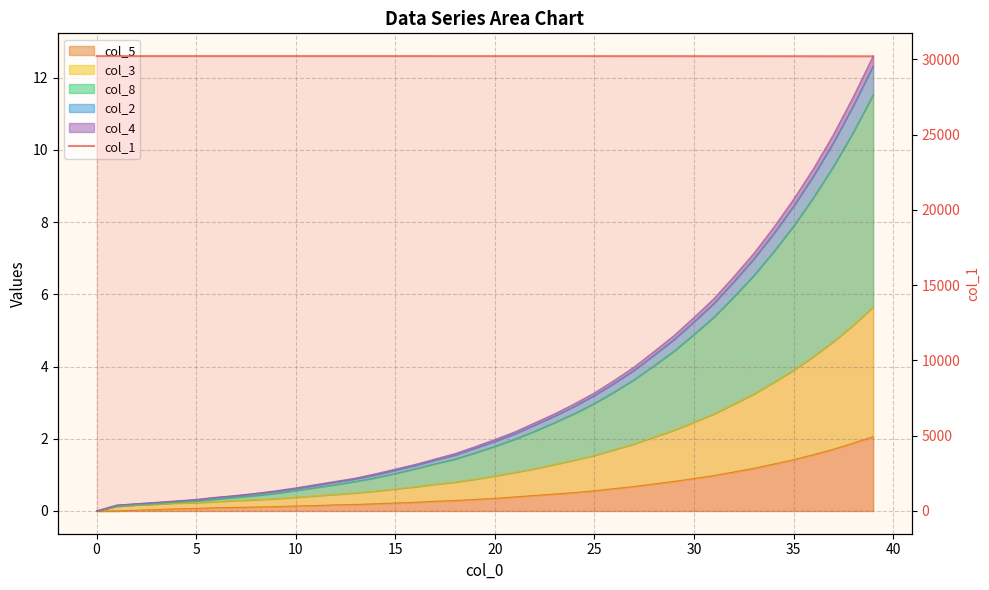

What is the difference between the maximum and minimum values?

12.8